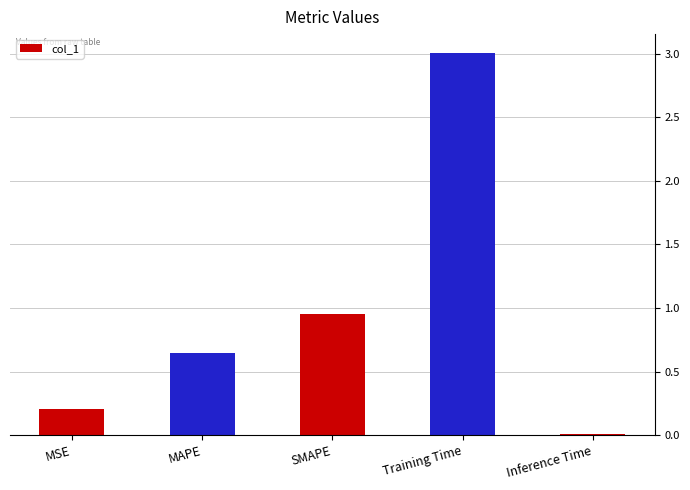

Rank the categories by value from highest to lowest.

Training Time, SMAPE, MAPE, MSE, Inference Time